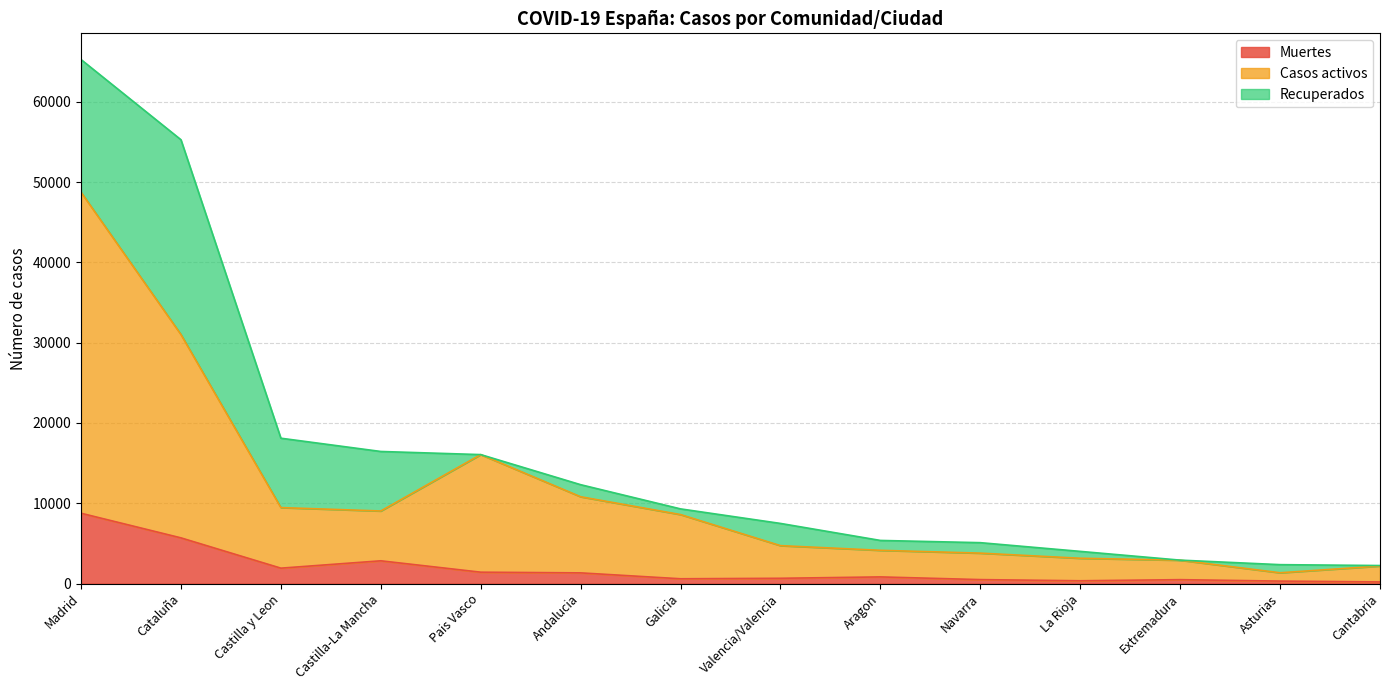

What is the total value across all series at Castilla y Leon?

18105